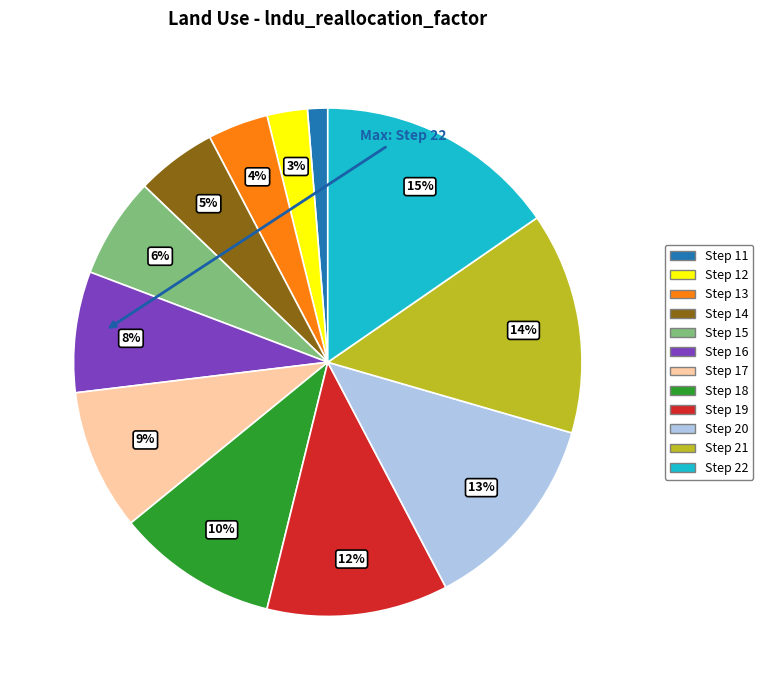

Does any single category account for the majority?

No